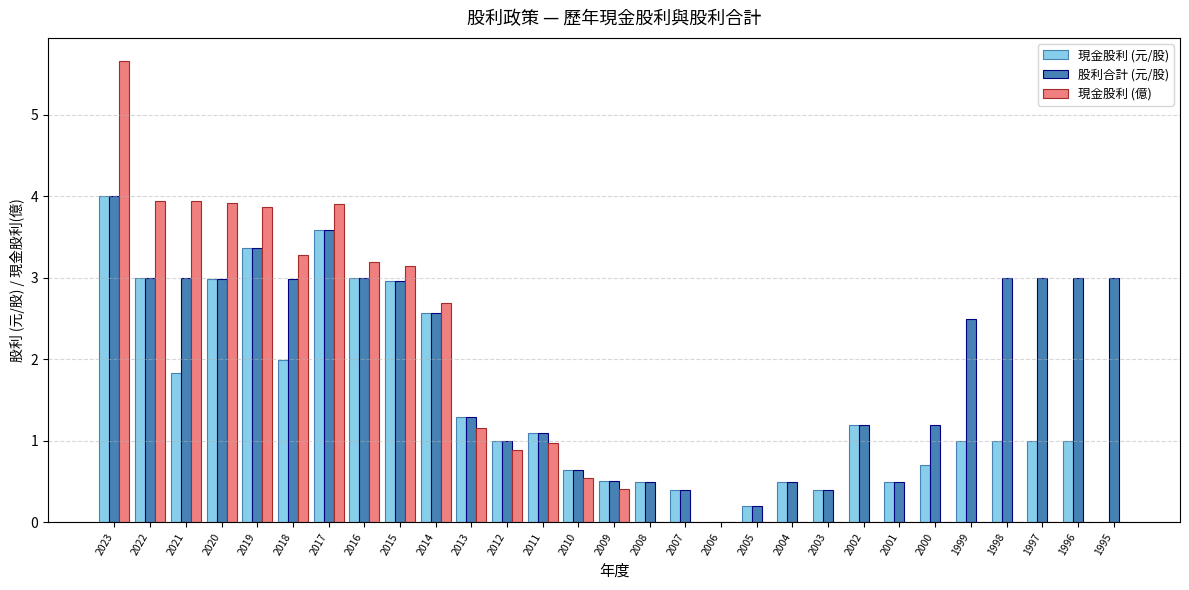

The value of 現金股利 (元/股) at 2016 is 5.3. True or false?

False